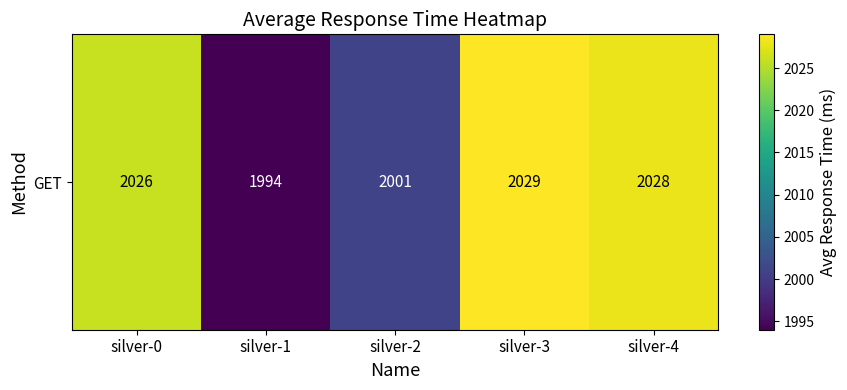

What is the ratio of the value at silver-2 to the value at silver-4?

1.0